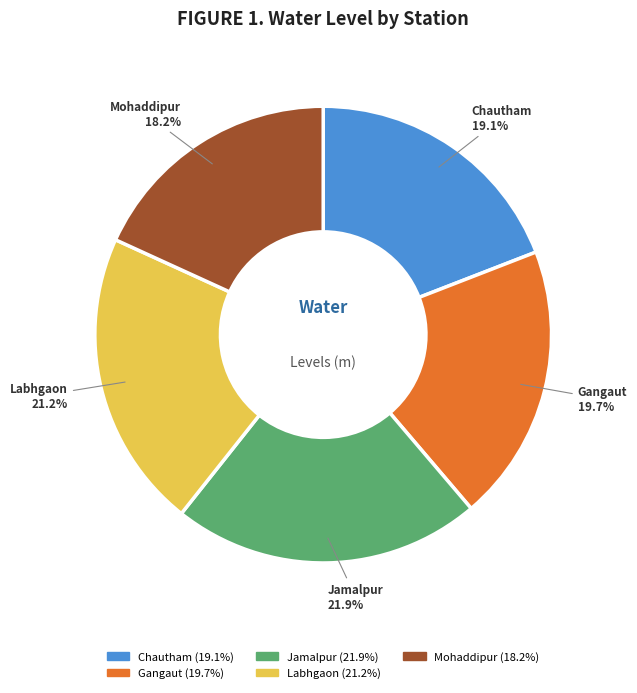

To the nearest percent, what portion does Gangaut represent?

20%